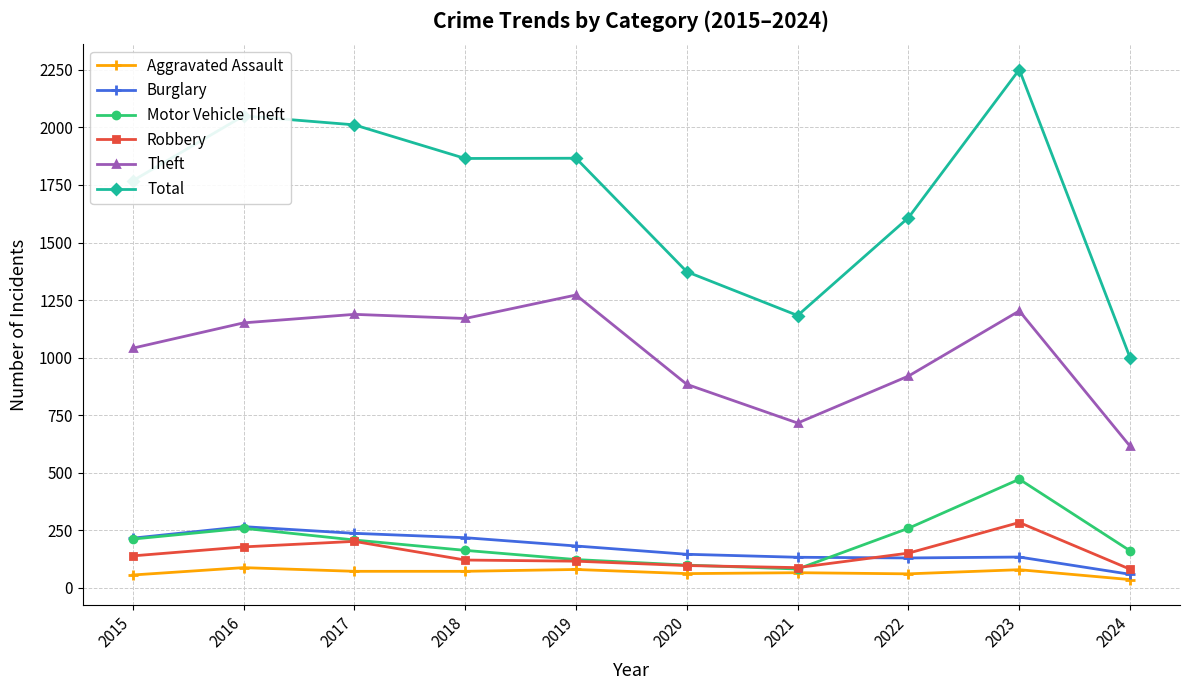

What is the total value across all series at 2020?

2661